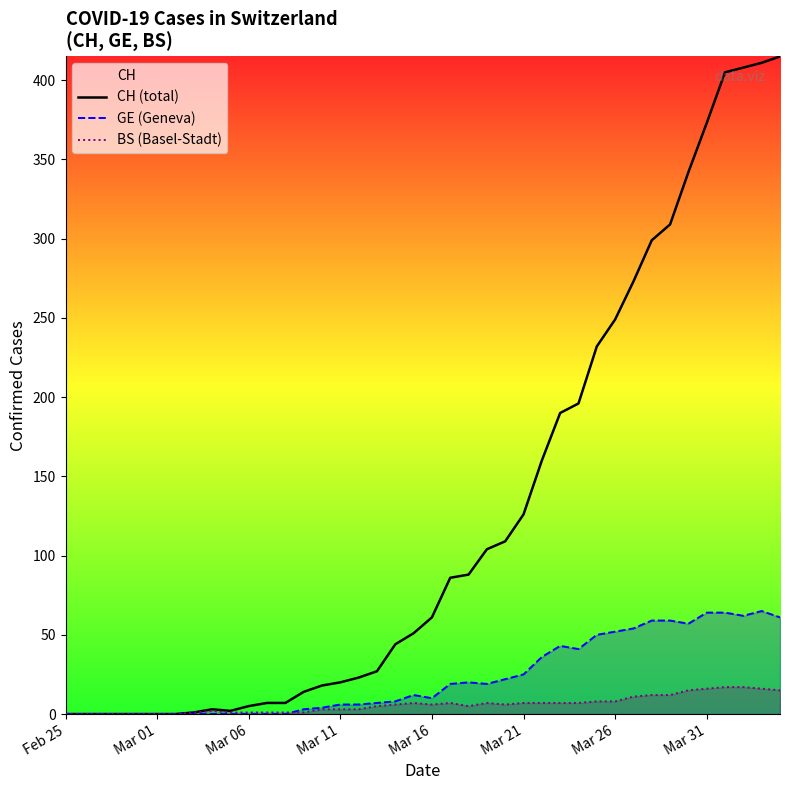

Does the chart have visible grid lines?

No